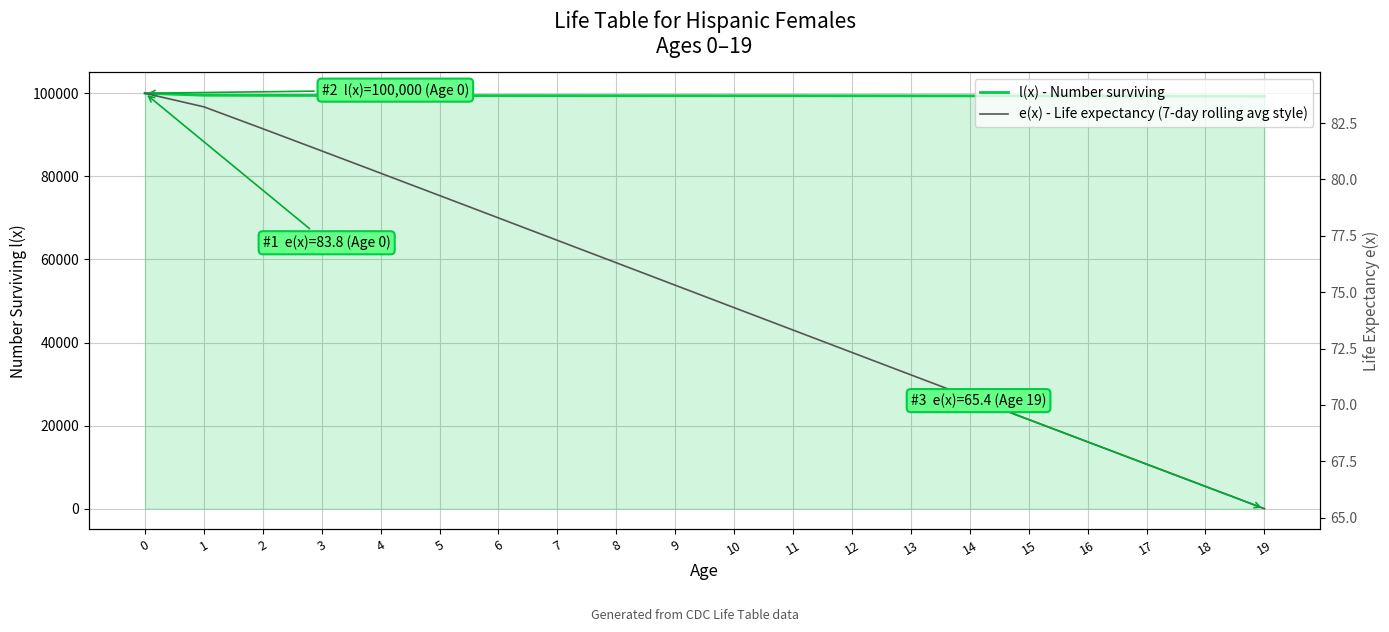

What is the sum of all l(x) - Number surviving values?

1988669.8